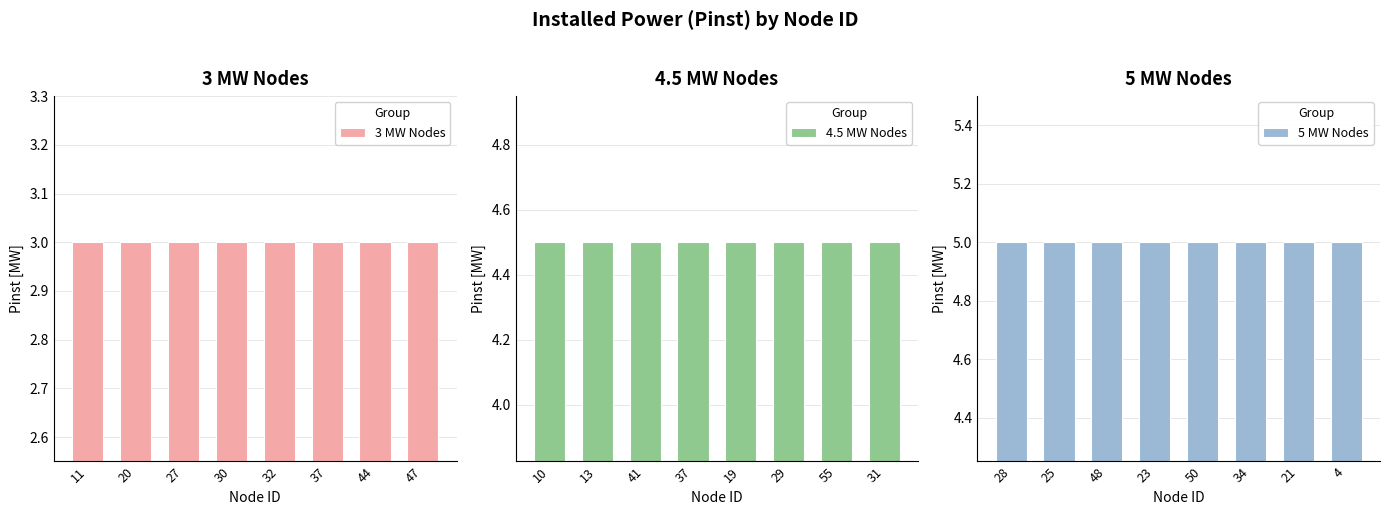

Which series changed the most between 30 and 32?

3 MW Nodes